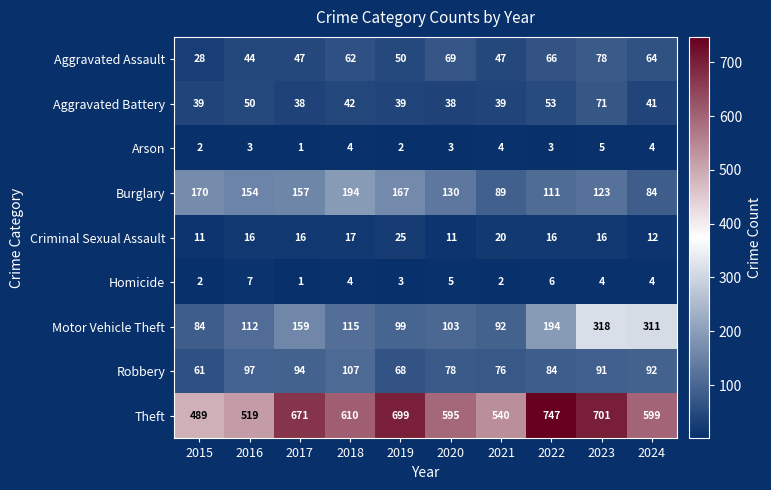

What is the difference between the highest and lowest values at 2024?

595